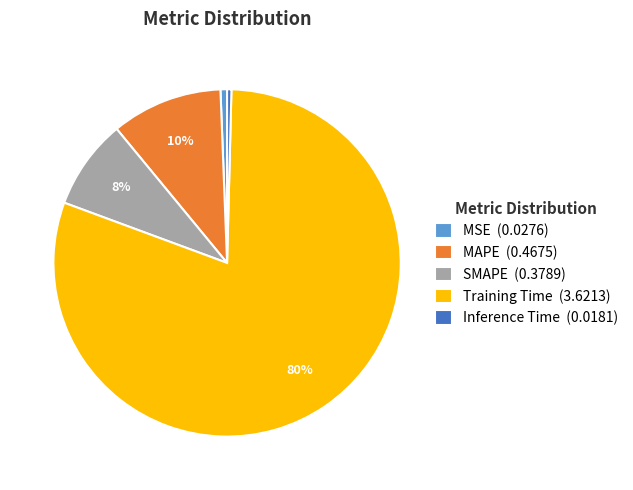

To the nearest percent, what is the average slice percentage?

20%